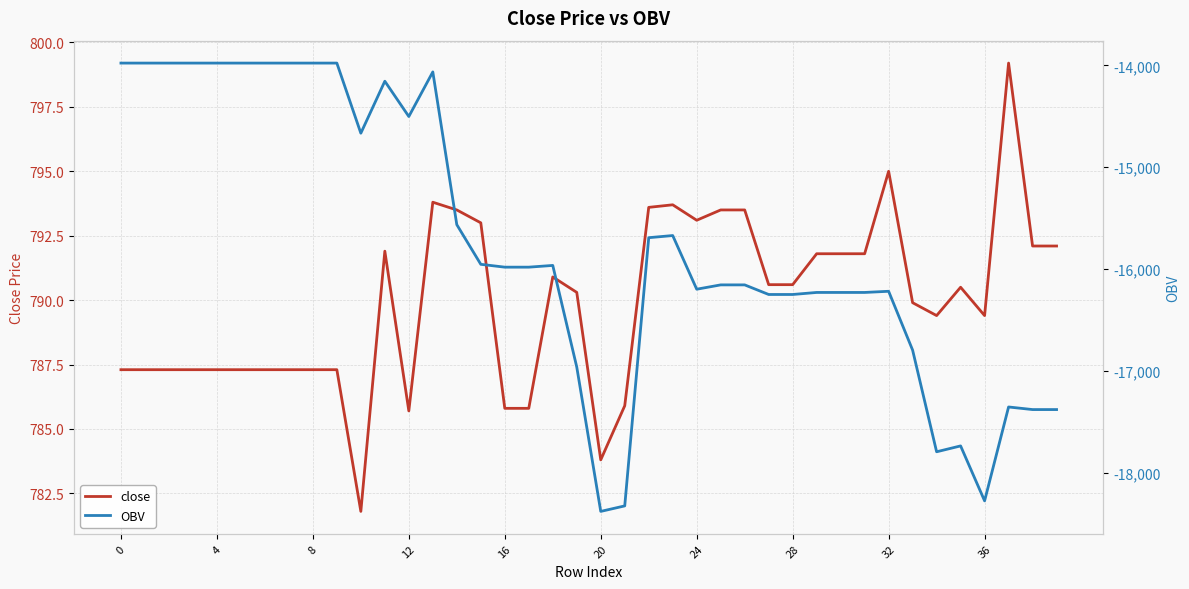

What is the minimum value for close?

781.8